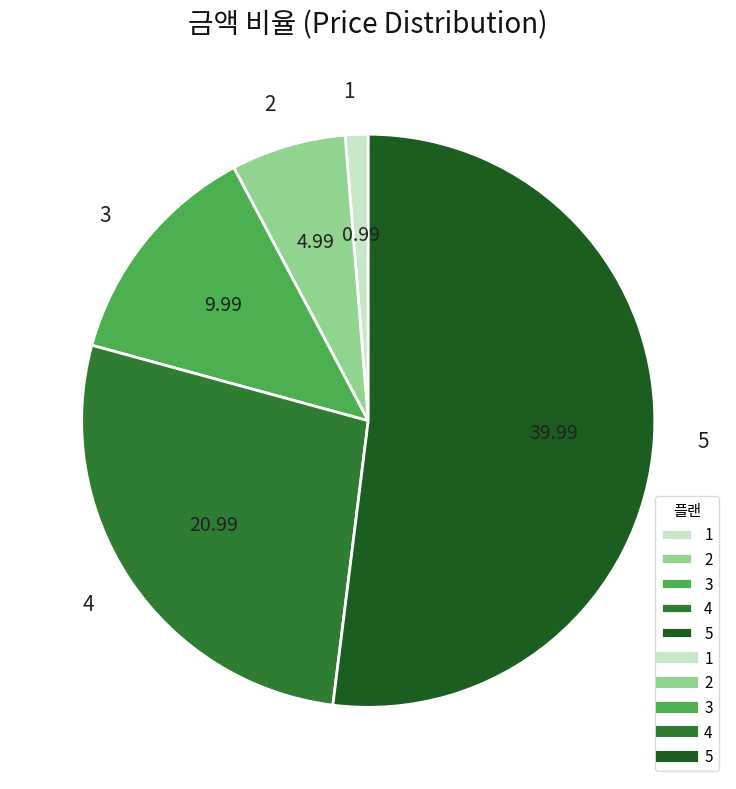

Is it true that 4 is 27% of the pie?

True